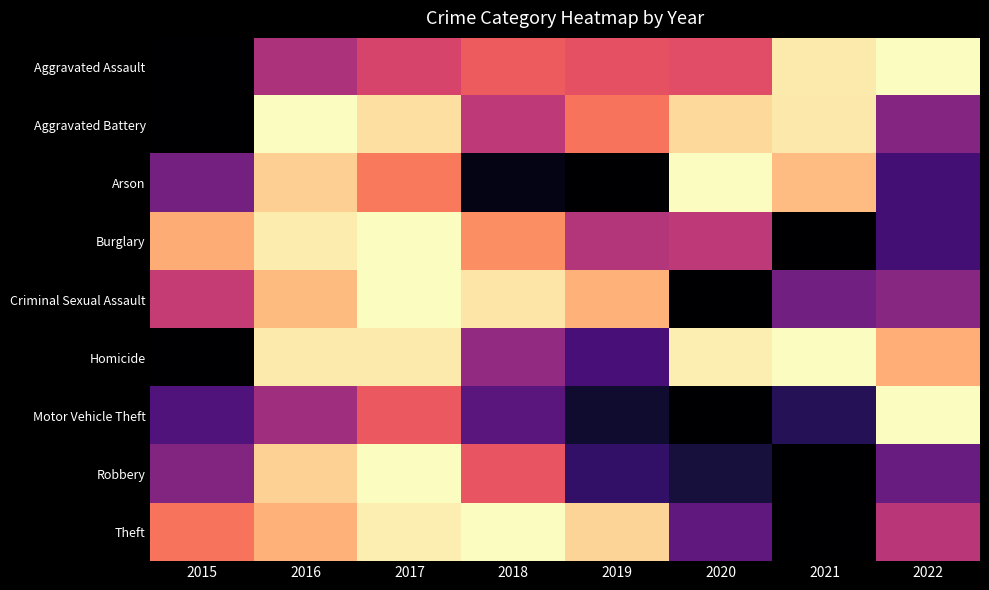

At which category is the sum across all series the highest?

2017